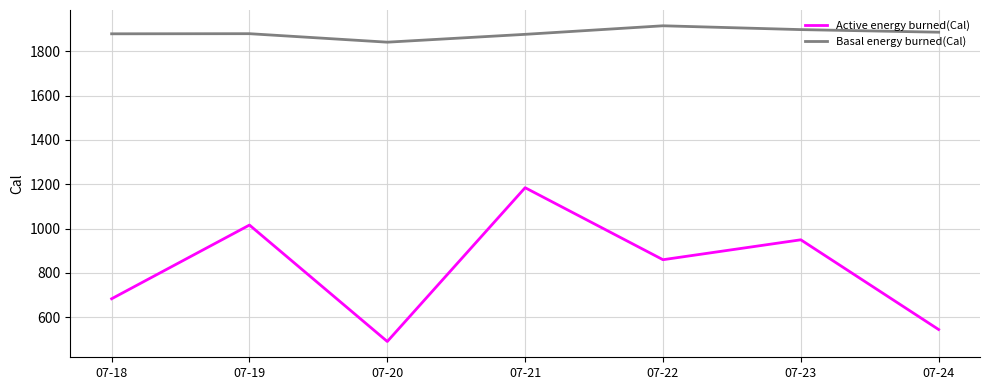

Where is Active energy burned(Cal) nearest to the value 837?

07-22